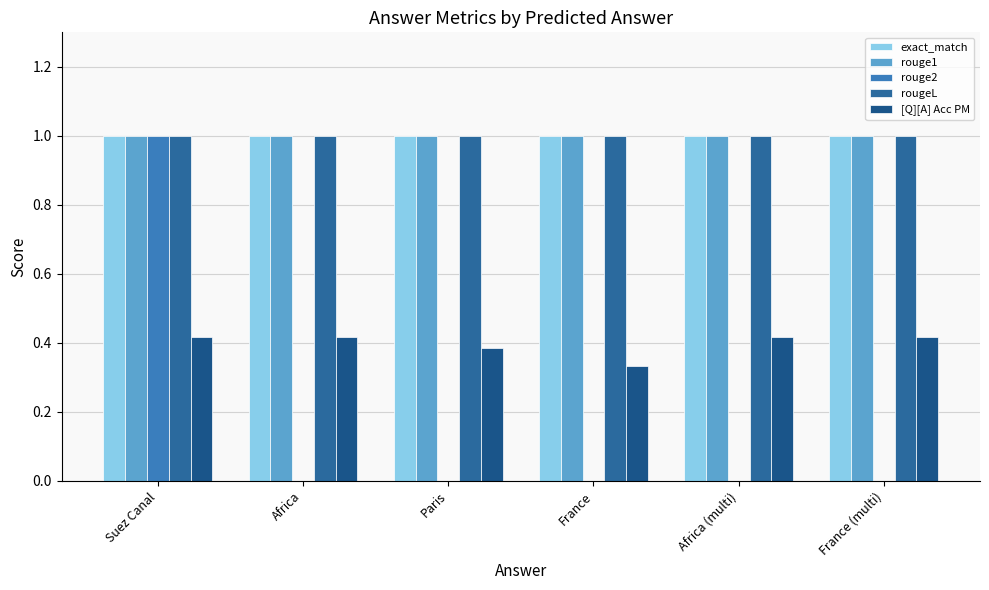

Reading right to left, transcribe all the data shown in this chart.

exact_match: France (multi)=1.0	Africa (multi)=1.0	France=1.0	Paris=1.0	Africa=1.0	Suez Canal=1.0
rouge1: France (multi)=1.0	Africa (multi)=1.0	France=1.0	Paris=1.0	Africa=1.0	Suez Canal=1.0
rouge2: France (multi)=0.0	Africa (multi)=0.0	France=0.0	Paris=0.0	Africa=0.0	Suez Canal=1.0
rougeL: France (multi)=1.0	Africa (multi)=1.0	France=1.0	Paris=1.0	Africa=1.0	Suez Canal=1.0
[Q][A] Acc PM: France (multi)=0.4	Africa (multi)=0.4	France=0.3	Paris=0.4	Africa=0.4	Suez Canal=0.4